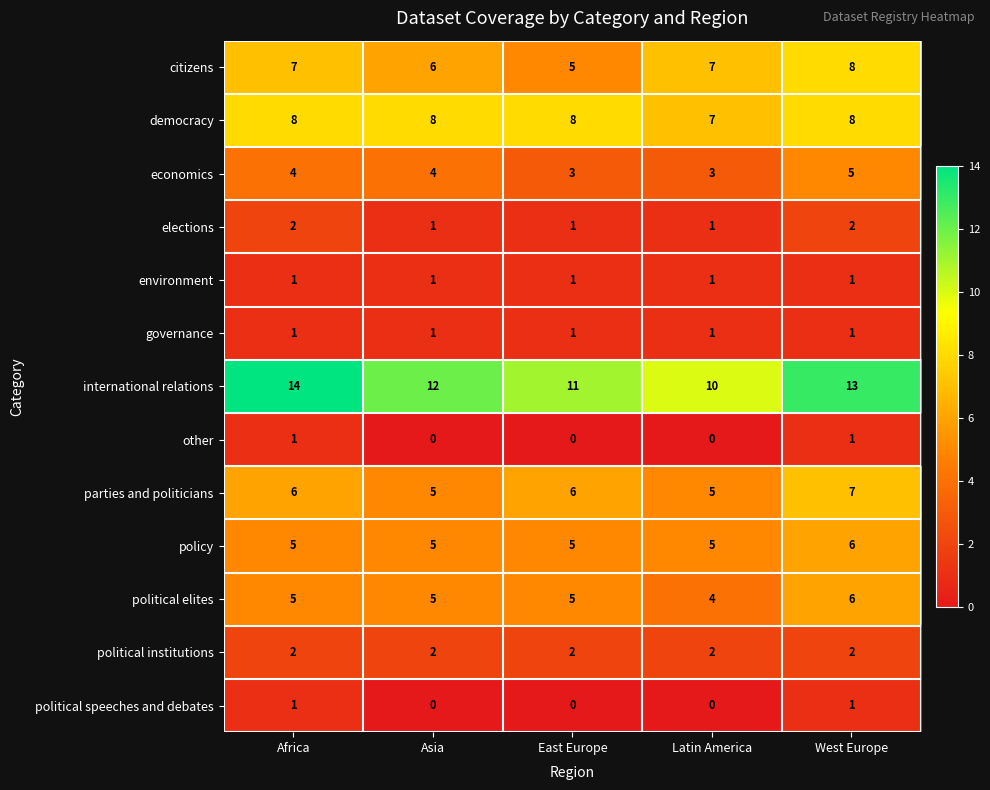

Read the policy value at Asia.

5